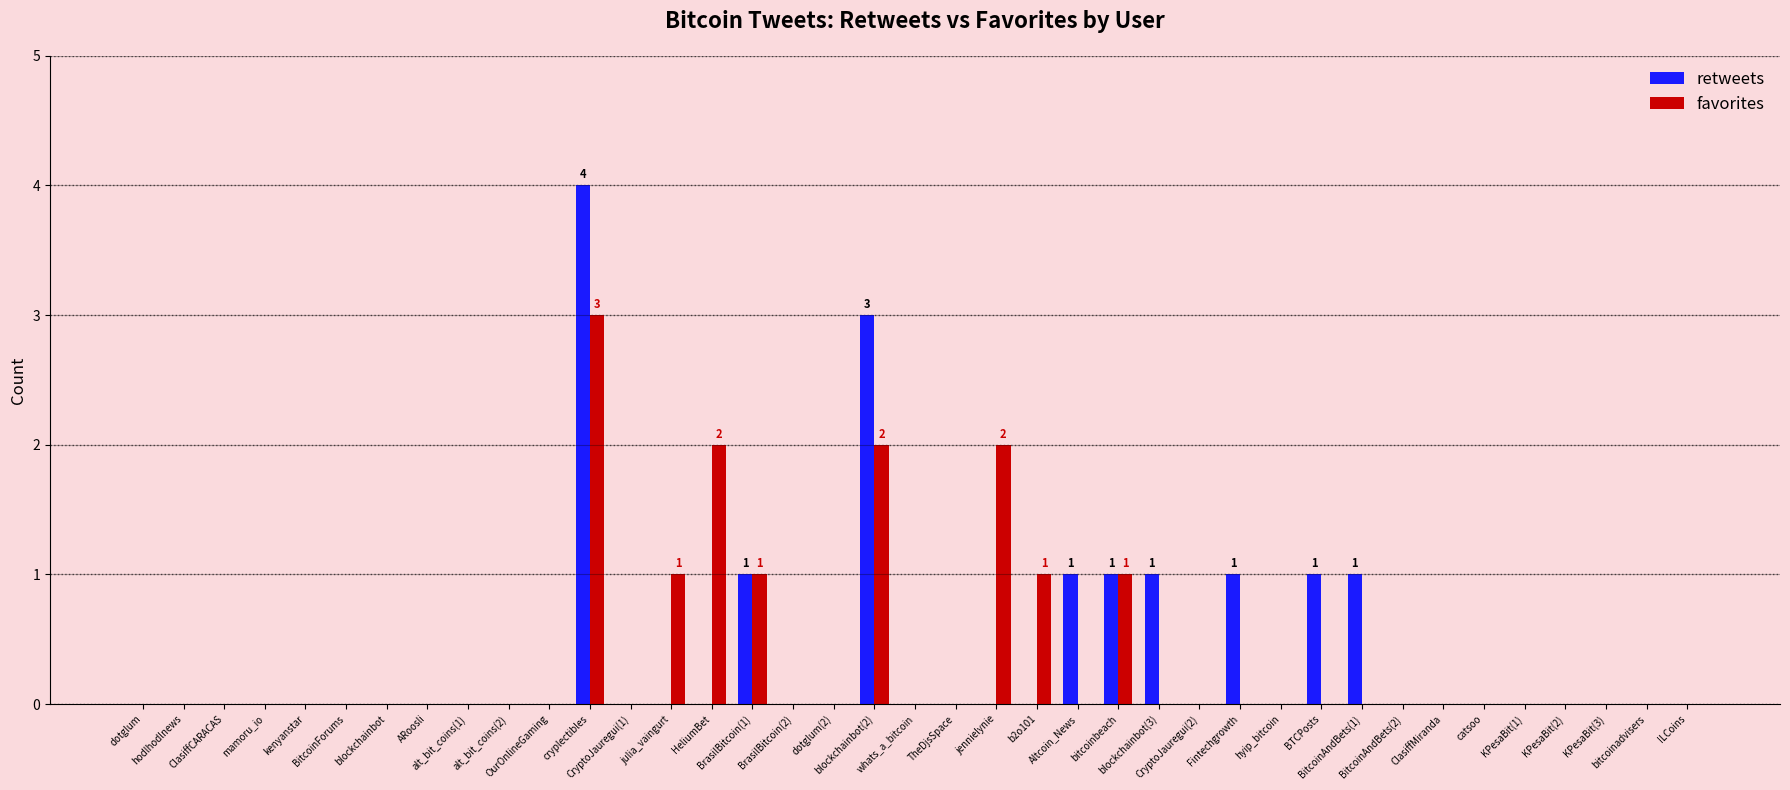

How many groups of bars are there?

39